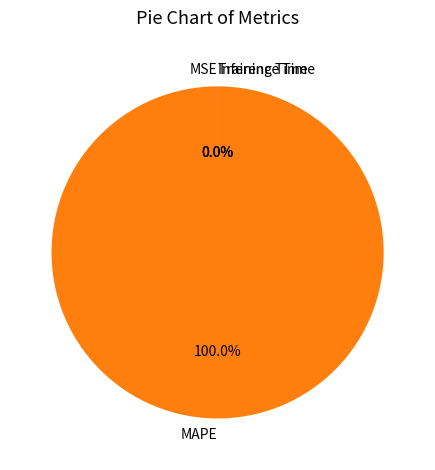

The Training Time slice represents 1% of the pie. True or false?

False